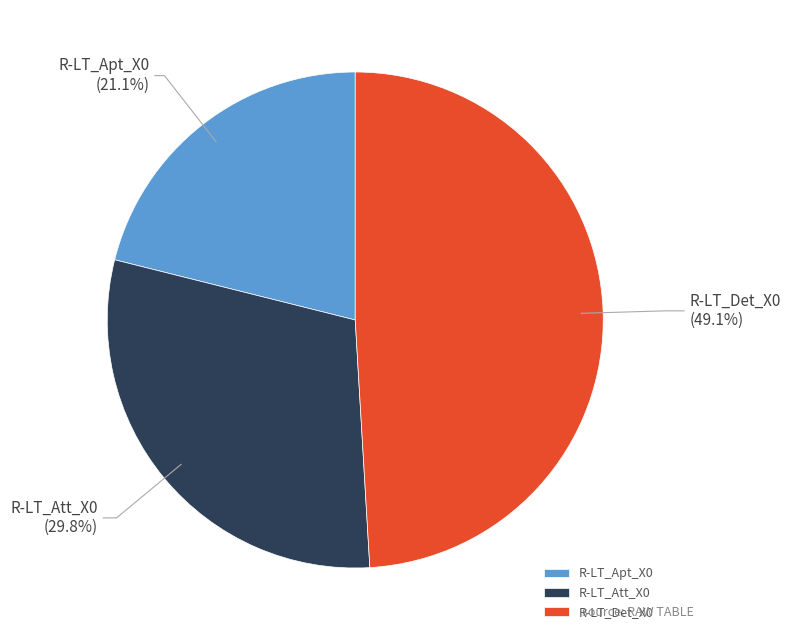

To the nearest percent, what is the average slice percentage?

33%